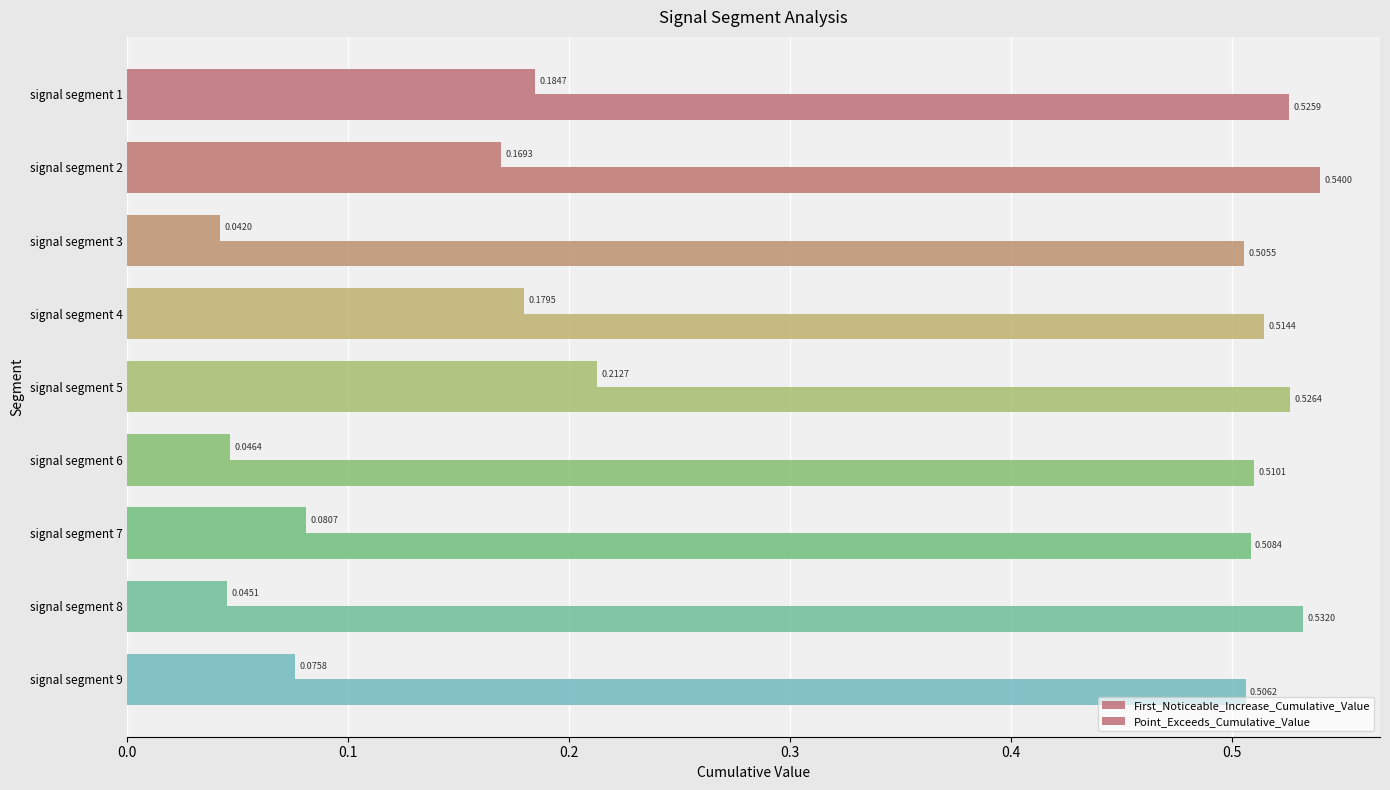

What position from the left is 0.5?

6